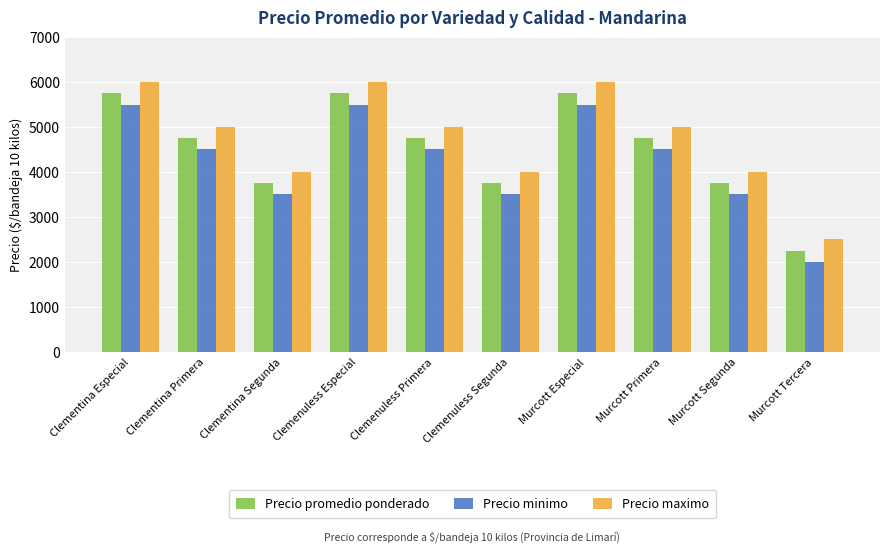

The value of Precio maximo at Murcott Primera is 5000. True or false?

True